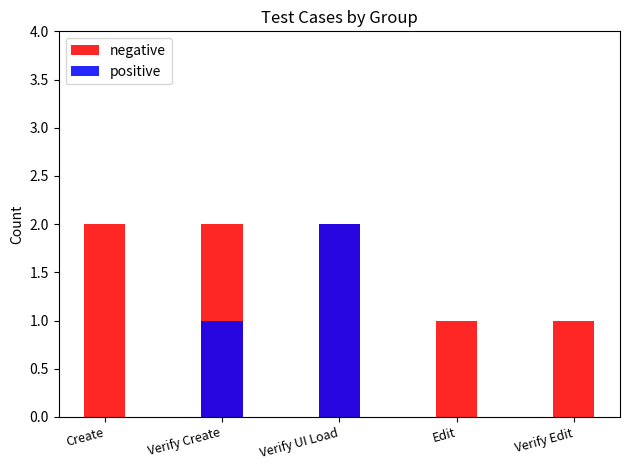

What is the minimum value for negative?

1